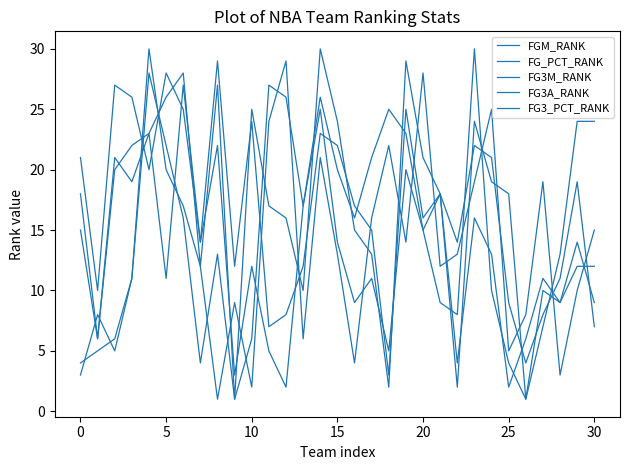

Which series has the widest spread of values?

FGM_RANK